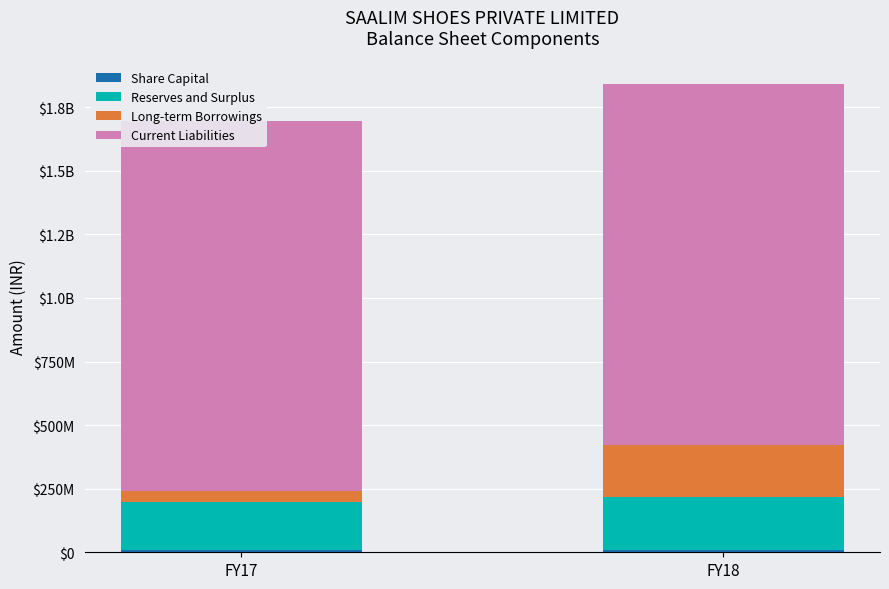

Reading right to left, what are all the values shown in this chart?

Share Capital: FY18=9787500	FY17=9787500
Reserves and Surplus: FY18=207836775	FY17=187630585
Long-term Borrowings: FY18=203467164	FY17=42045105
Current Liabilities: FY18=1420697442	FY17=1457958615